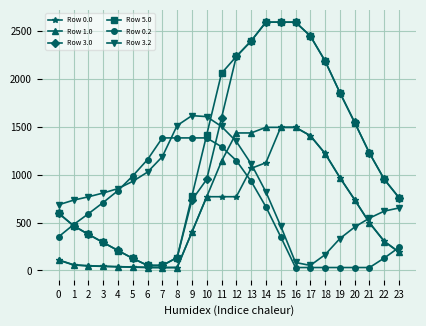

True or false: Row 5.0 has a value of 2596.0 at 15.

True